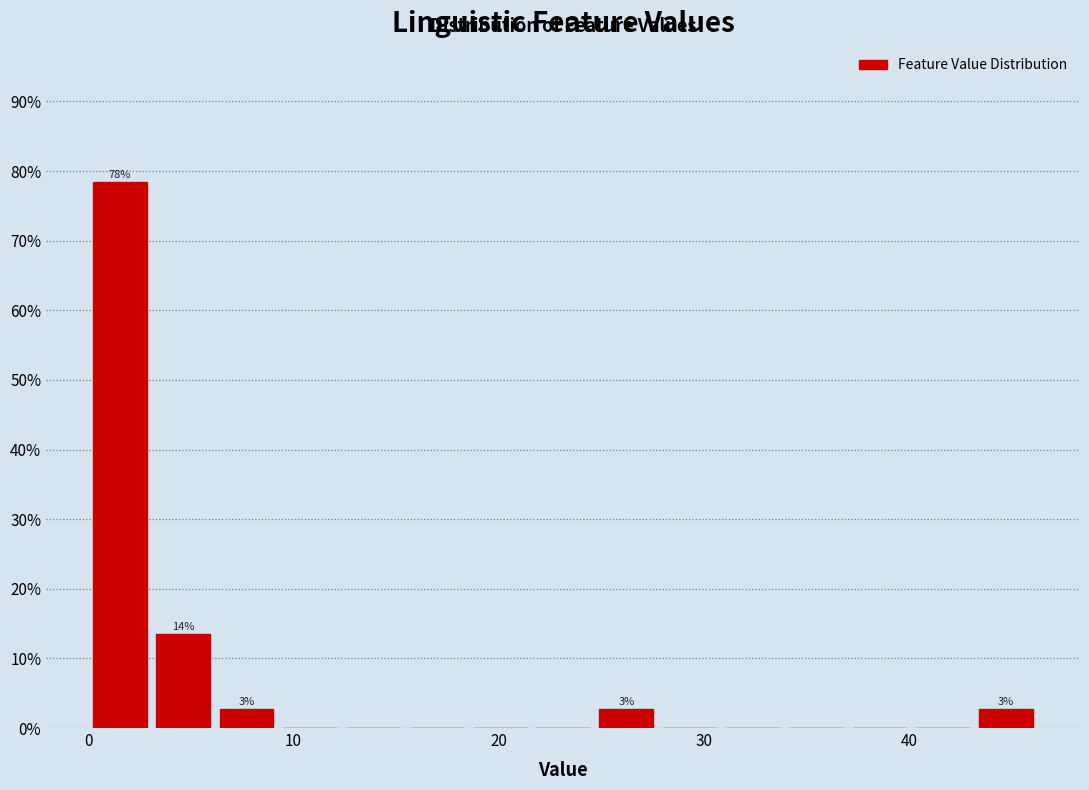

Around what value on the x-axis is the tallest bar? Give the approximate position of its centre, as read against the axis.

2